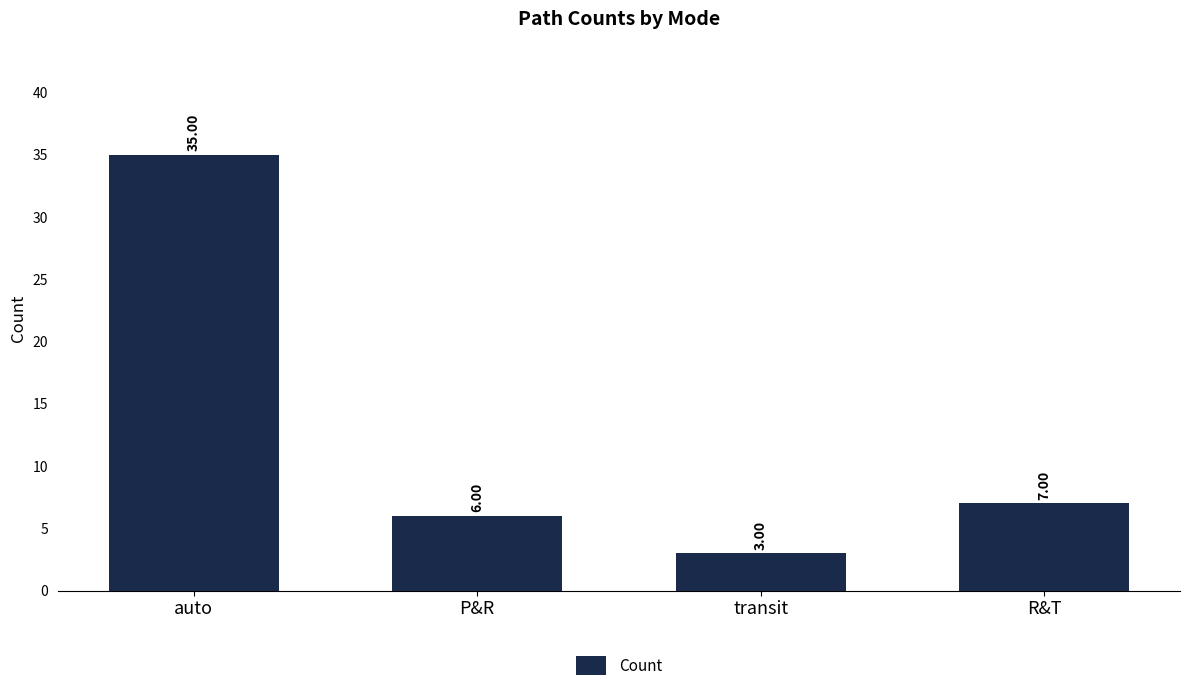

Rank the categories by value from lowest to highest.

transit, P&R, R&T, auto